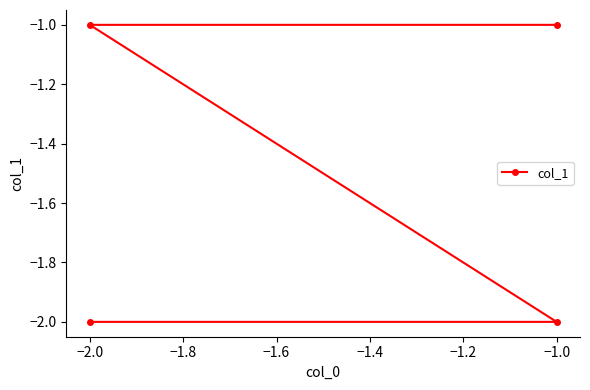

True or false: there are more than 1 points higher than both neighbors.

False